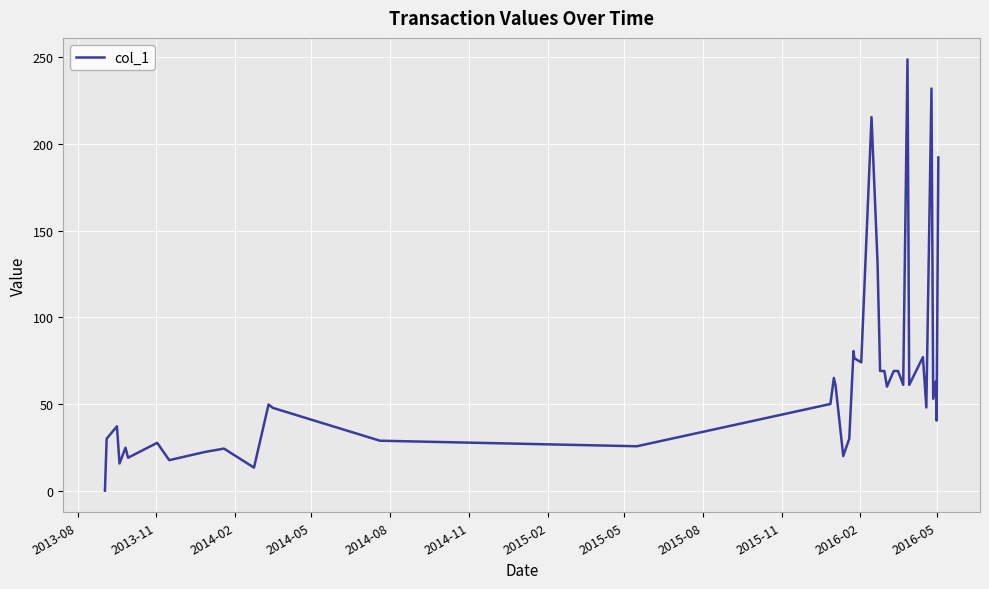

What is the maximum value shown in the chart?

248.6